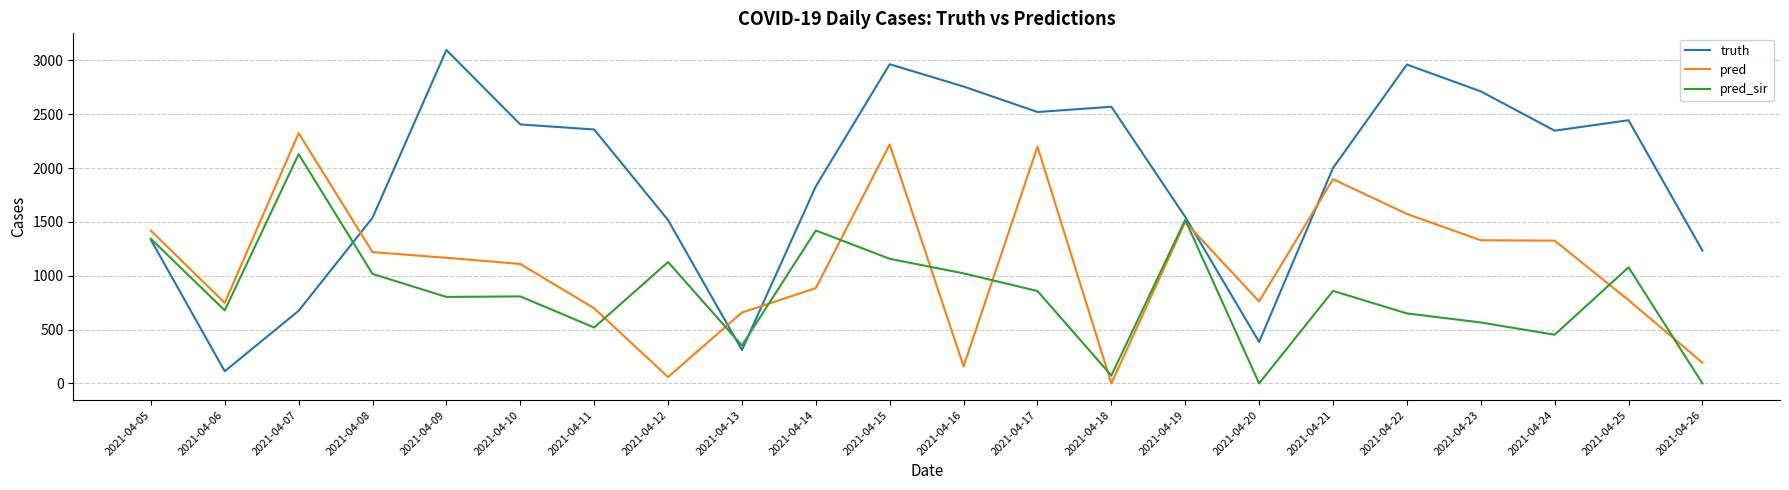

What is the difference between the maximum and second lowest values in the pred series?

2264.5